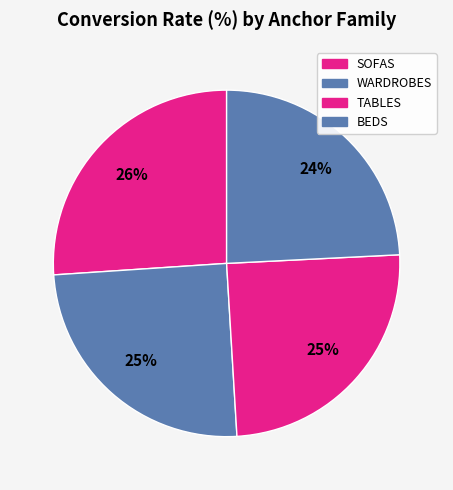

What is the change in value from SOFAS to WARDROBES?

-2.2